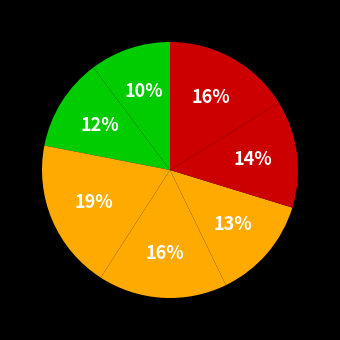

Count the number of slices in the pie.

7